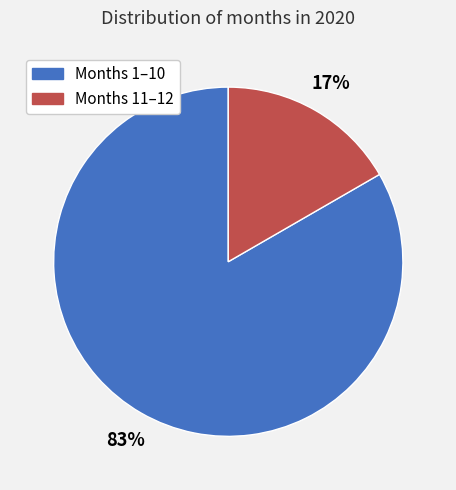

Which has a higher value, Months 1–10 or Months 11–12?

Months 1–10